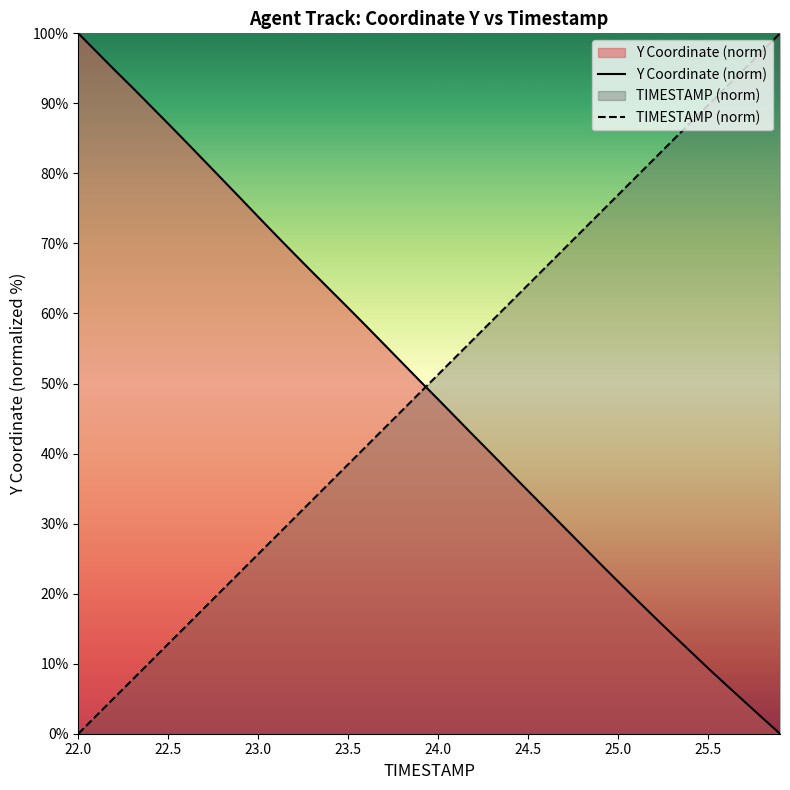

Which series ends up on top after the final intersection of TIMESTAMP (norm) and Y Coordinate (norm)?

TIMESTAMP (norm)